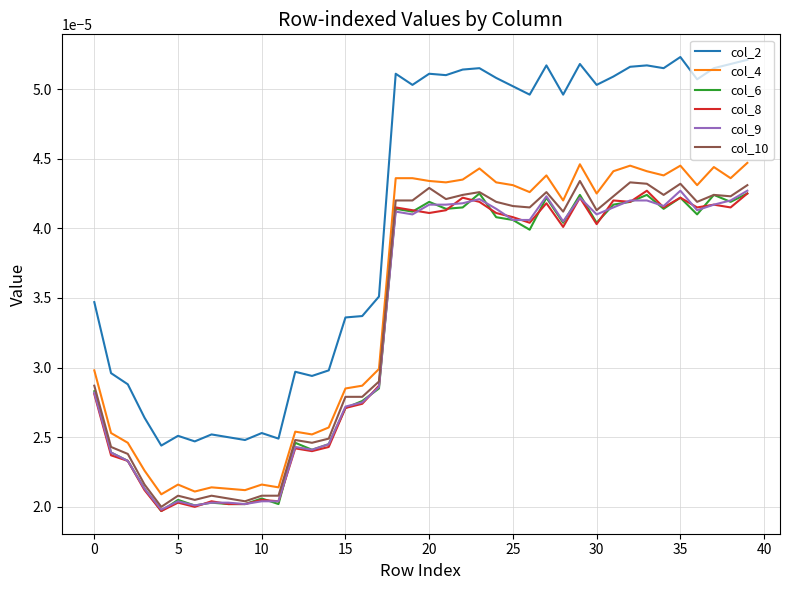

Which series has the widest spread of values?

col_2